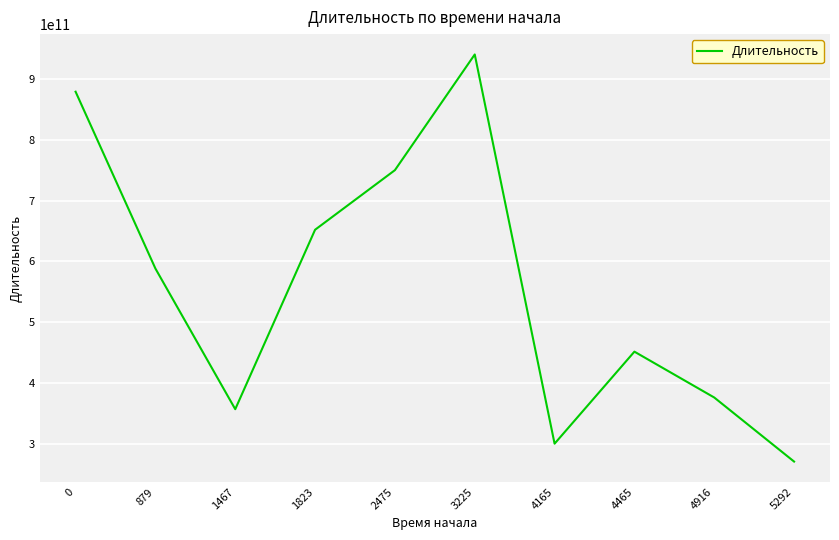

What is the sum of the values at 1823 and 1467?

1008362486013